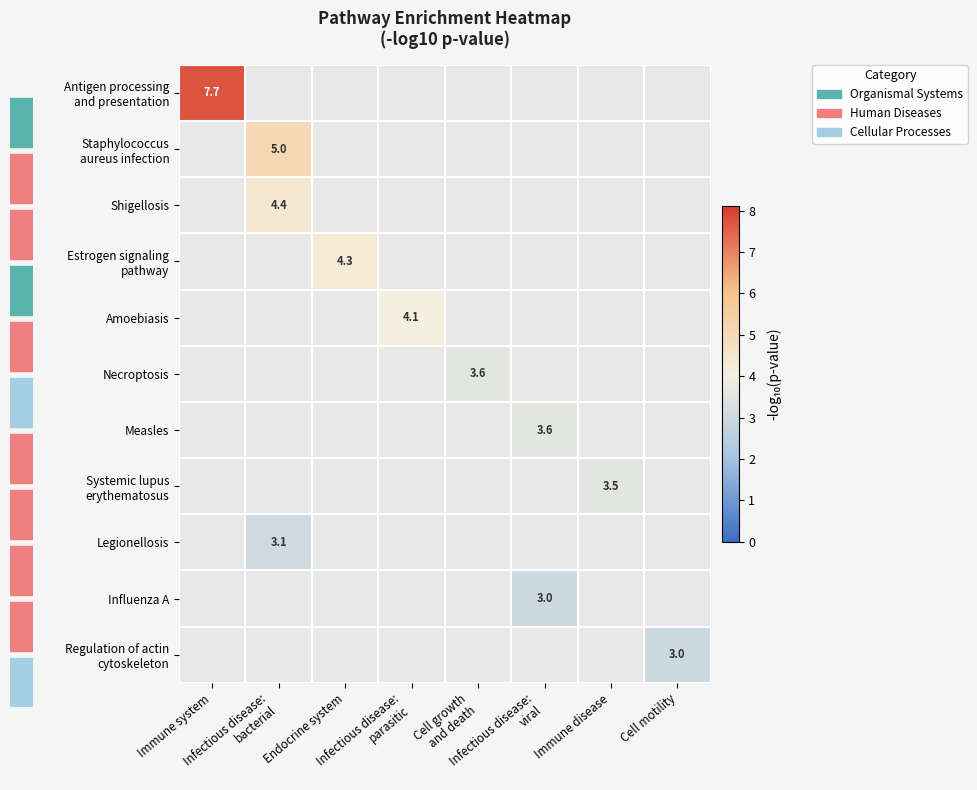

Which label corresponds to the smallest value in the chart?

Cell motility